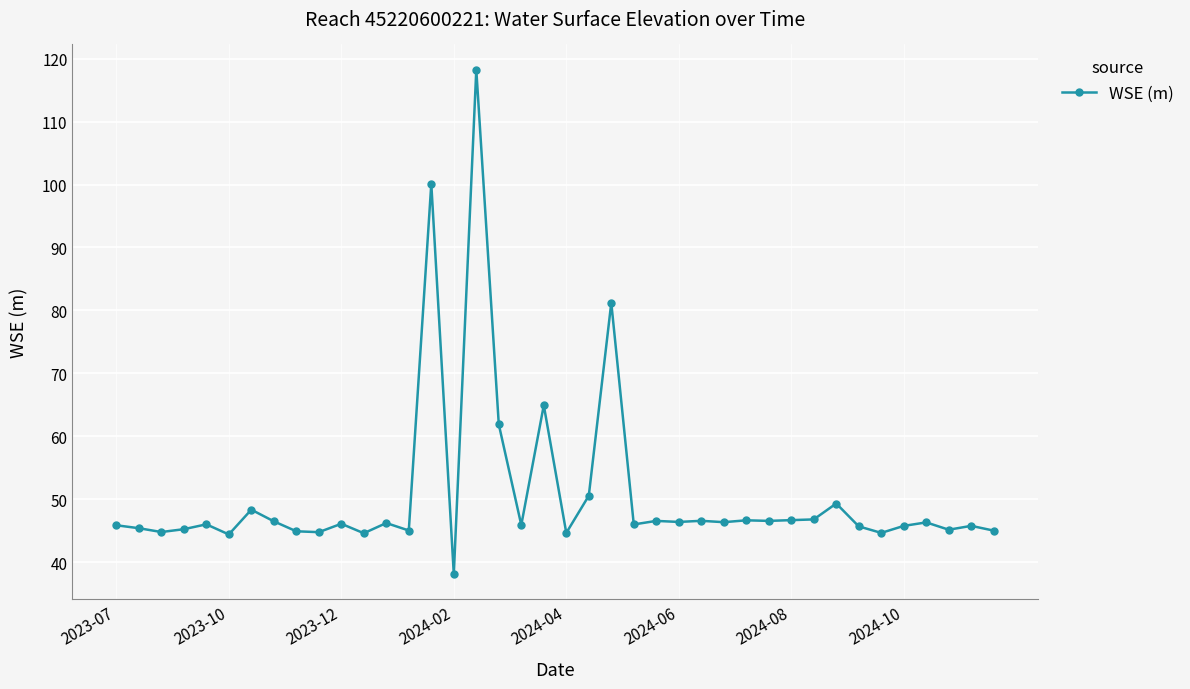

What is the smallest value displayed?

38.1